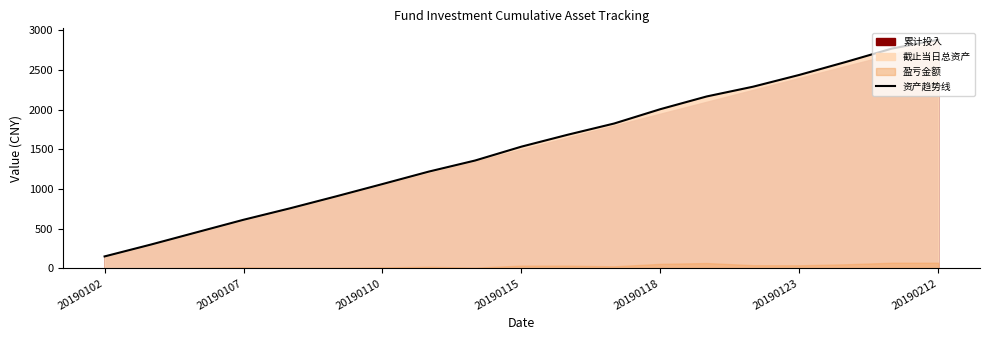

What is the difference between the values at 16 and 11?

775.6